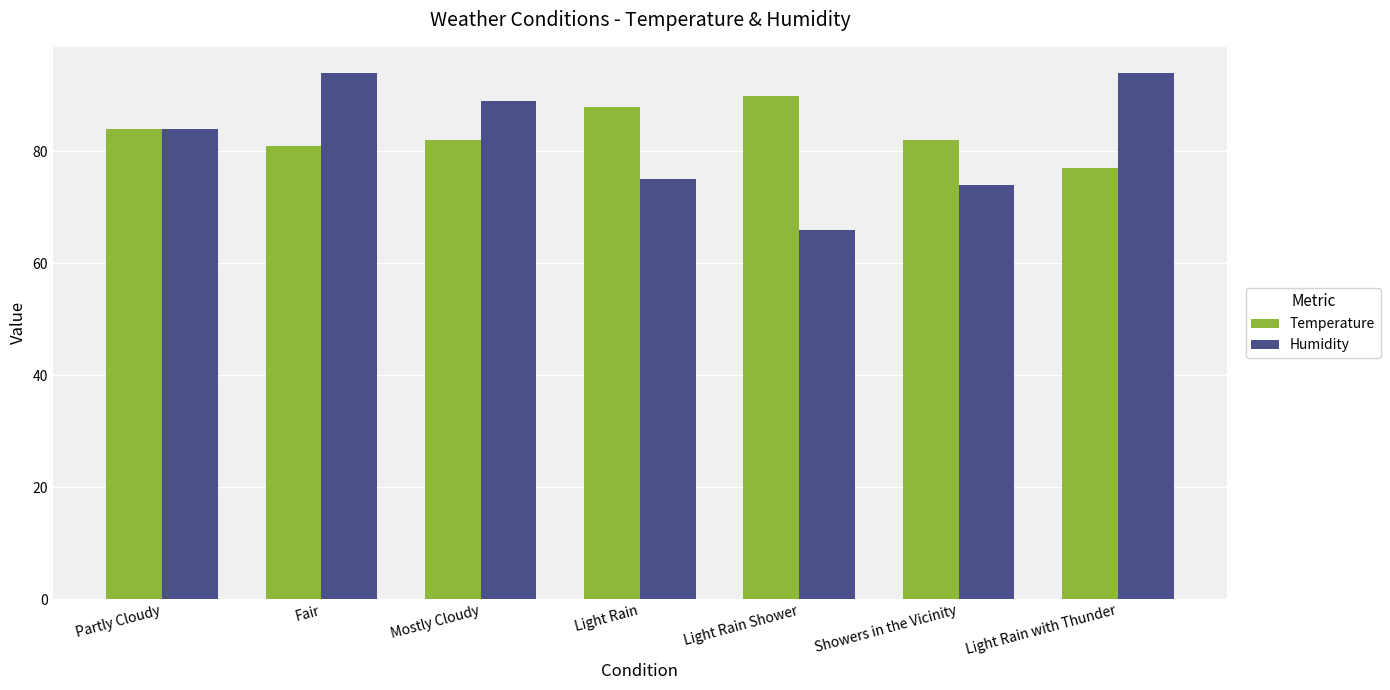

What are all the series names shown in the legend?

Temperature, Humidity